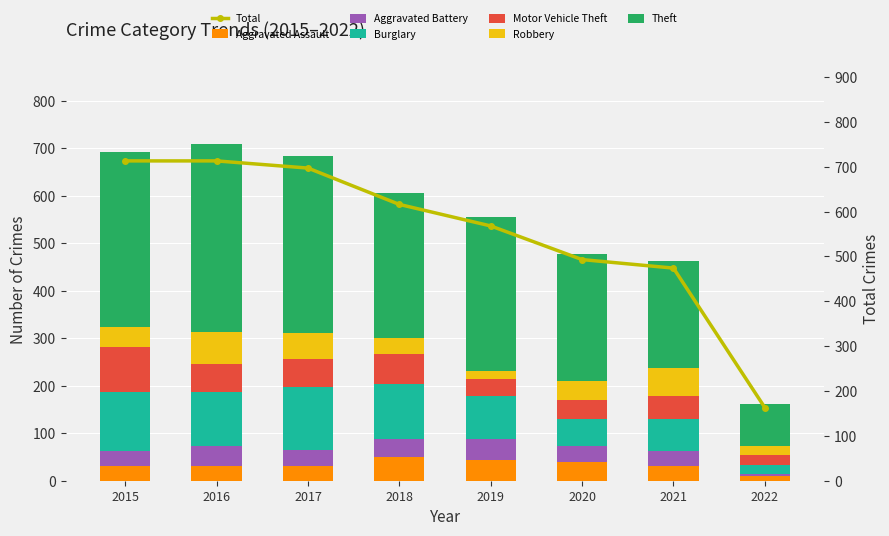

Reading left to right, extract all data points from this chart.

Aggravated Assault: 32	32	32	50	43	39	32	9
Aggravated Battery: 31	41	32	37	44	35	31	6
Burglary: 123	113	133	117	92	56	67	18
Motor Vehicle Theft: 96	59	59	63	35	40	49	22
Robbery: 41	69	55	33	17	40	59	18
Theft: 369	394	372	305	325	267	224	89